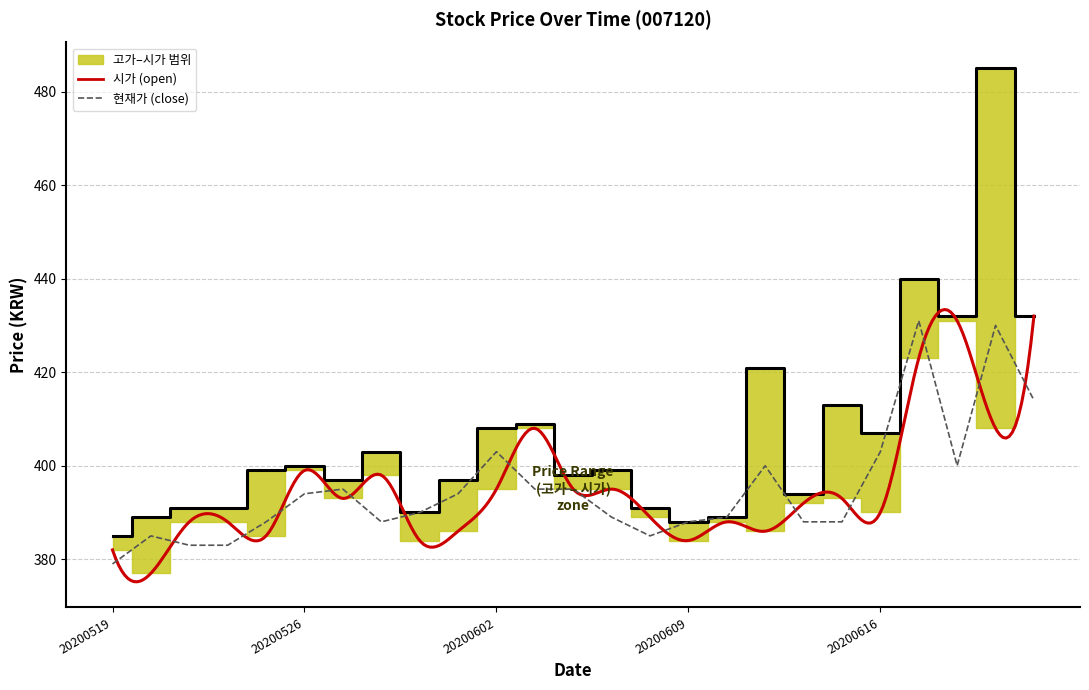

The 고가 series shows 409 at 20200603. True or false?

True